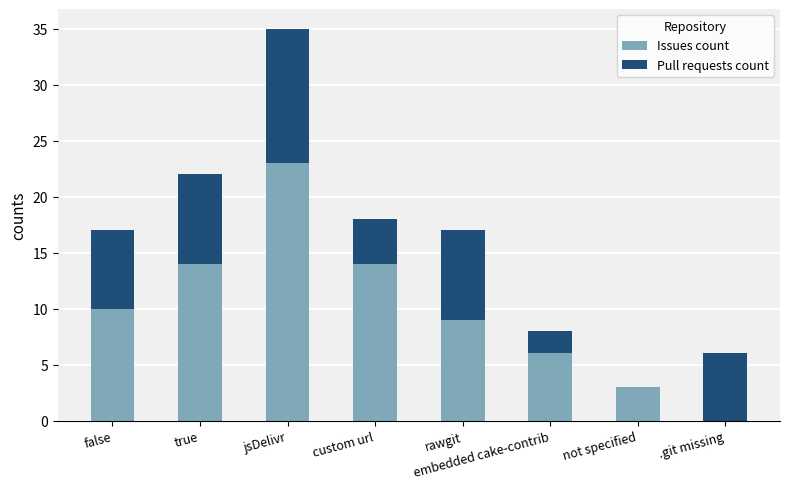

What is the sum of the Issues count values at not specified and rawgit?

12